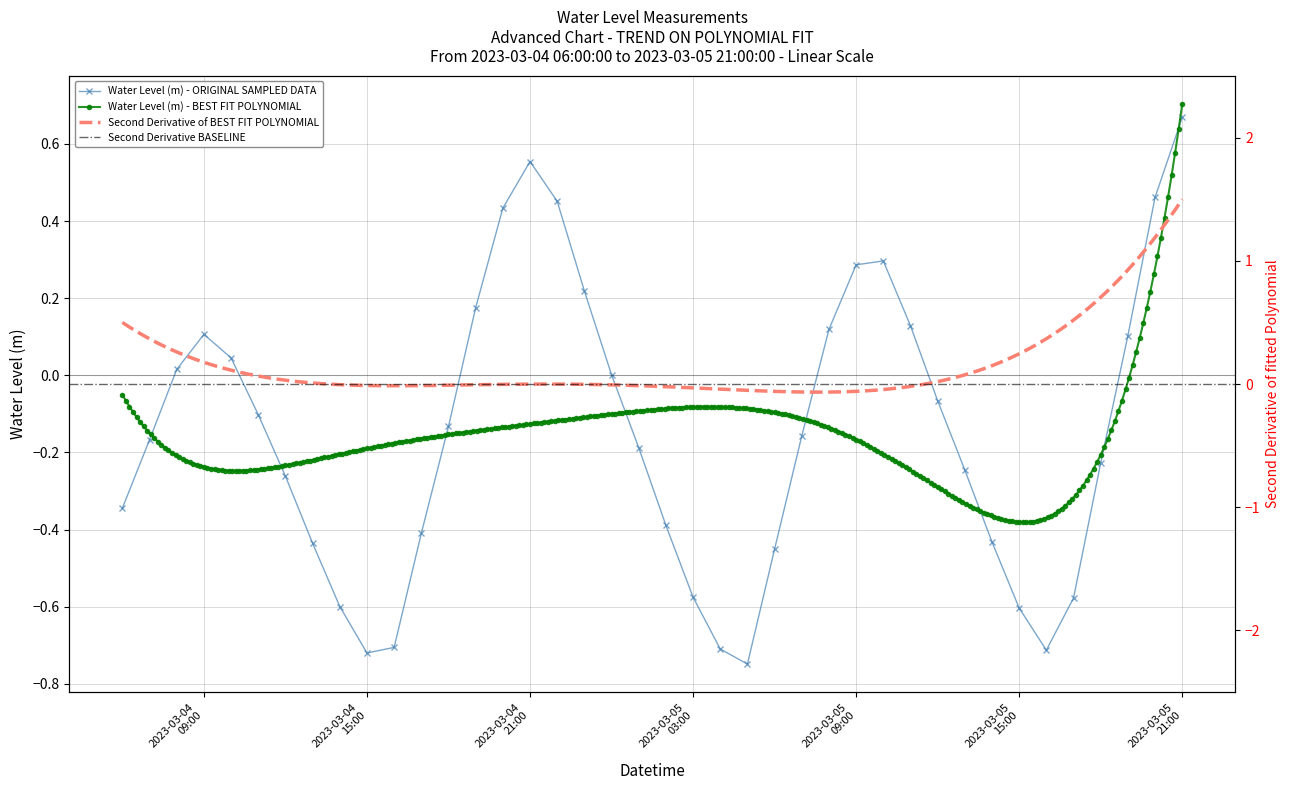

True or false: Water Level (m) - ORIGINAL SAMPLED DATA has more than 2 points higher than both neighbors.

True